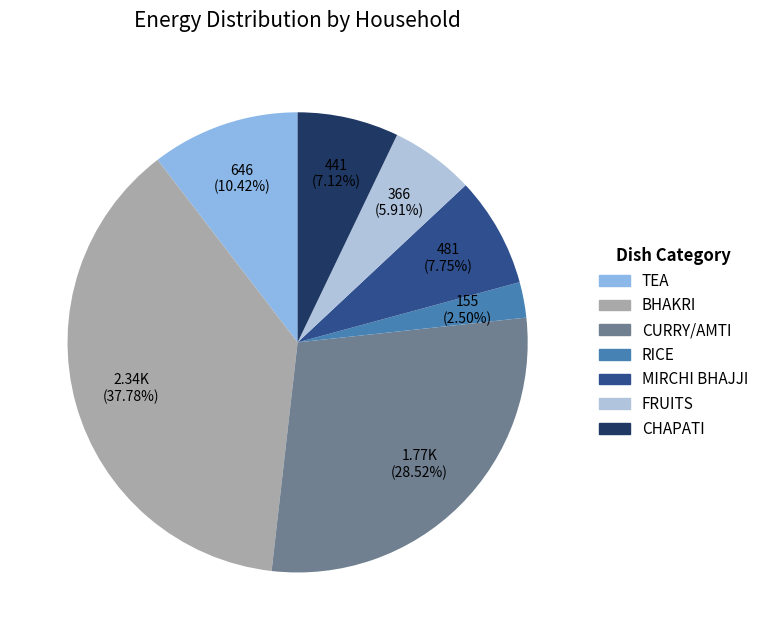

Is there any slice that represents more than half of the pie?

No